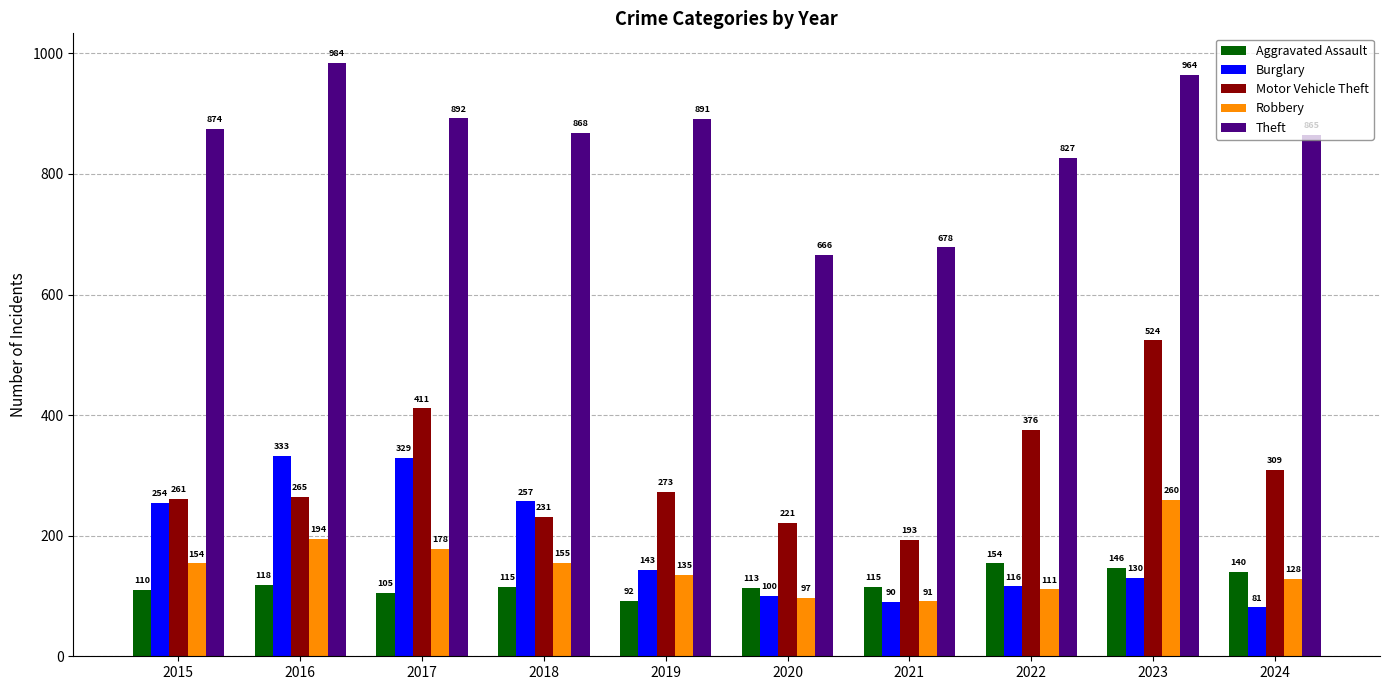

What is the approximate value of Theft at 2018, to the nearest 10?

870